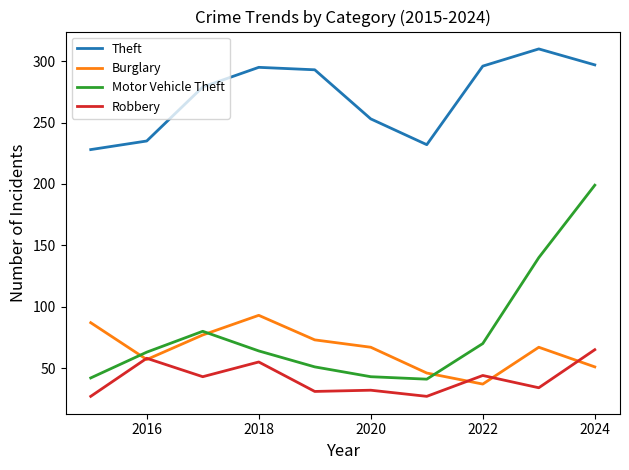

Which series has the largest total across all categories?

Theft